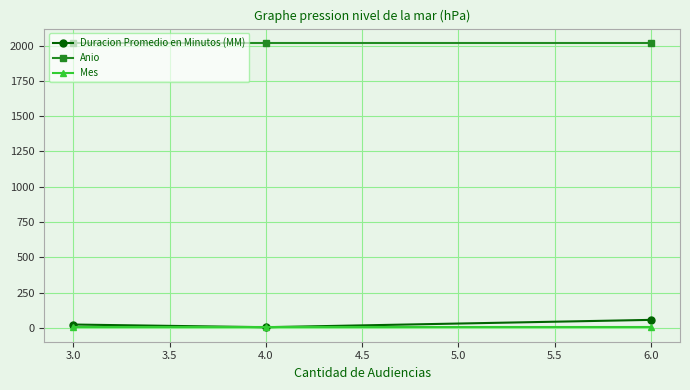

The value of Anio at 3.0 is 2020. True or false?

True